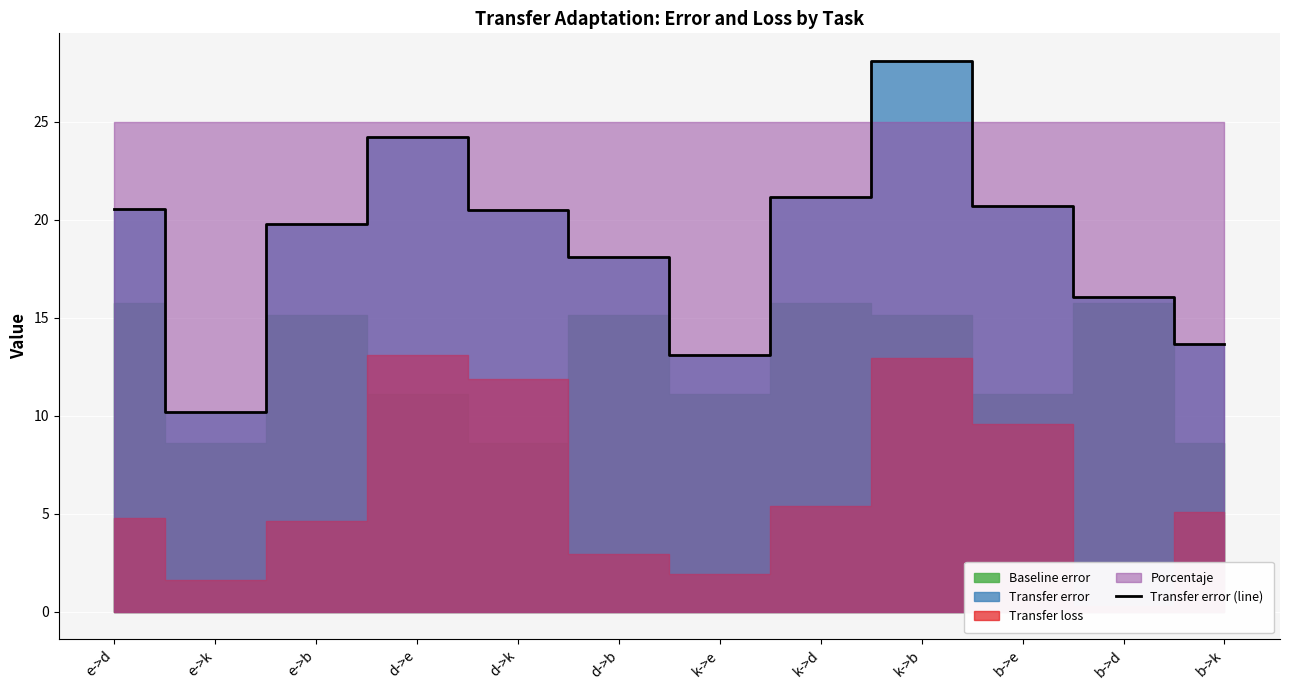

At which label does Transfer error (line) reach its peak?

k->b